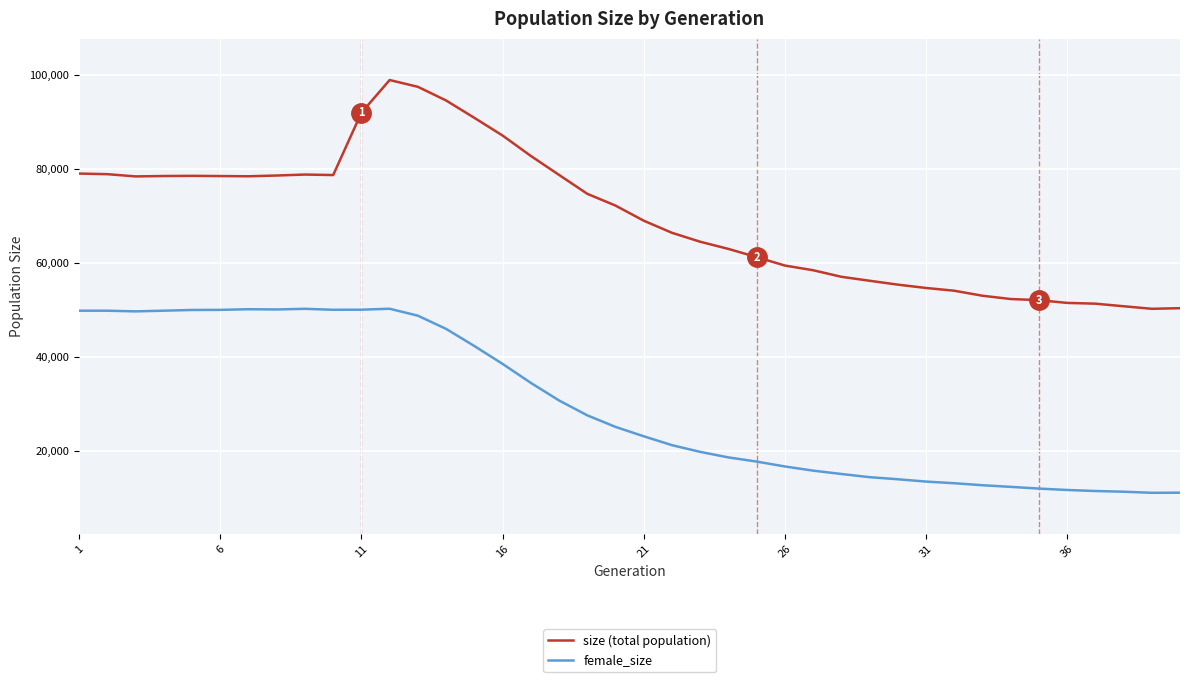

Does the chart display data point markers on the line(s)?

No